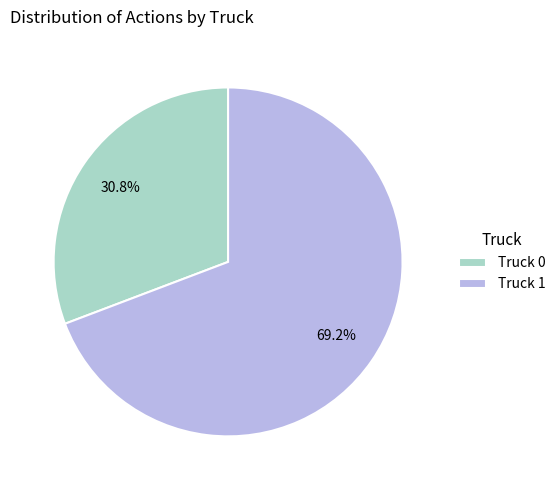

Count the number of slices in the pie.

2